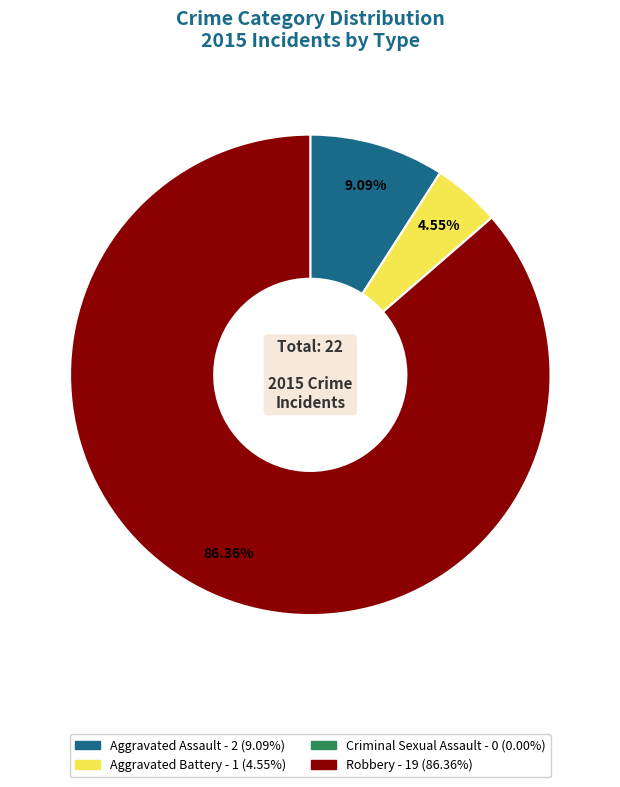

Is the sum of Aggravated Assault and Robbery greater than half?

Yes